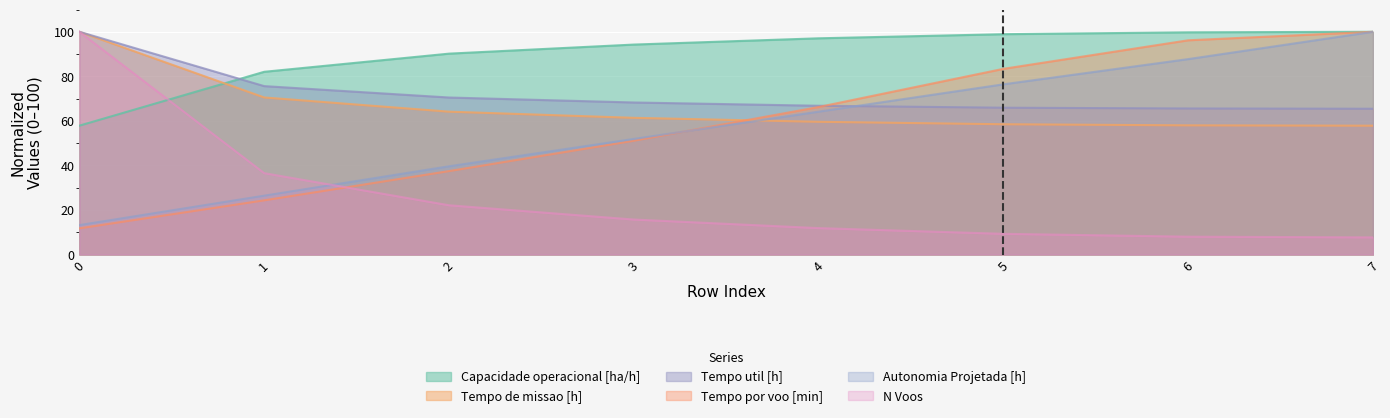

What is the difference between the maximum and minimum values in the Tempo de missao [h] series?

42.2